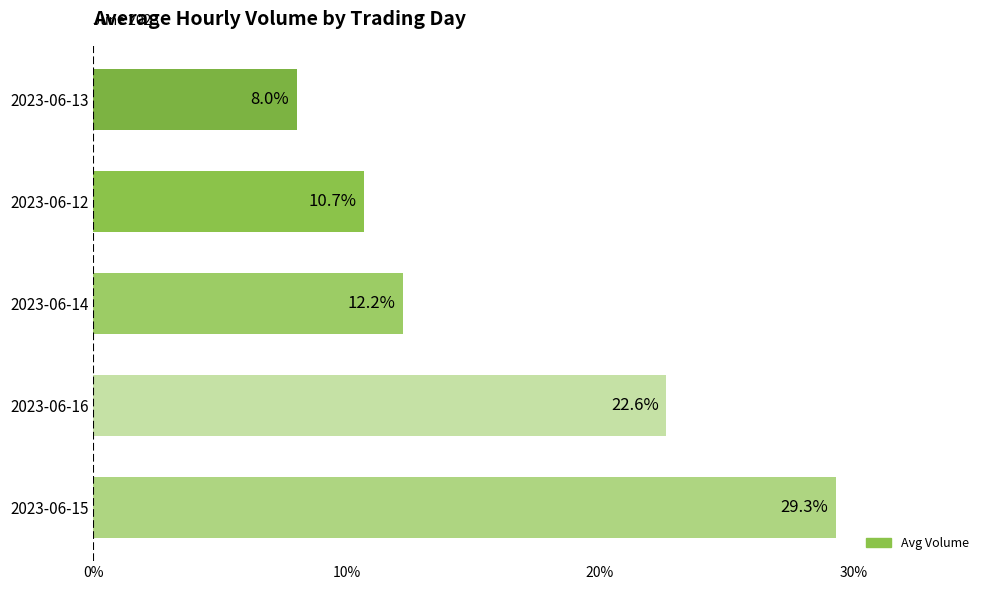

List the labels in order of value, smallest first.

2023-06-13, 2023-06-12, 2023-06-14, 2023-06-16, 2023-06-15